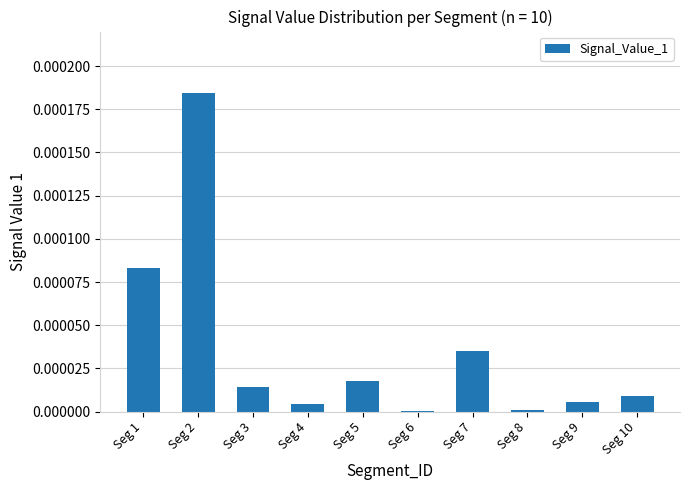

Is it true that the value at Seg 5 is 0.0?

True